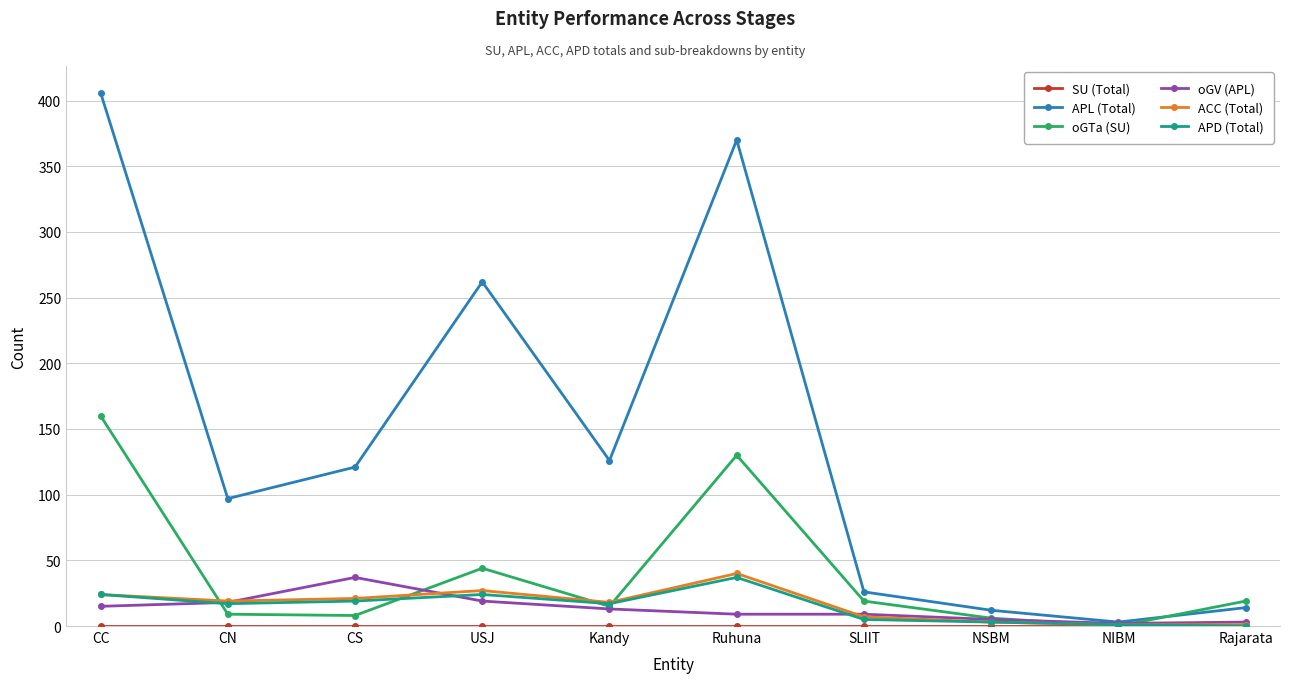

Which series changed the most between CS and NSBM?

APL (Total)